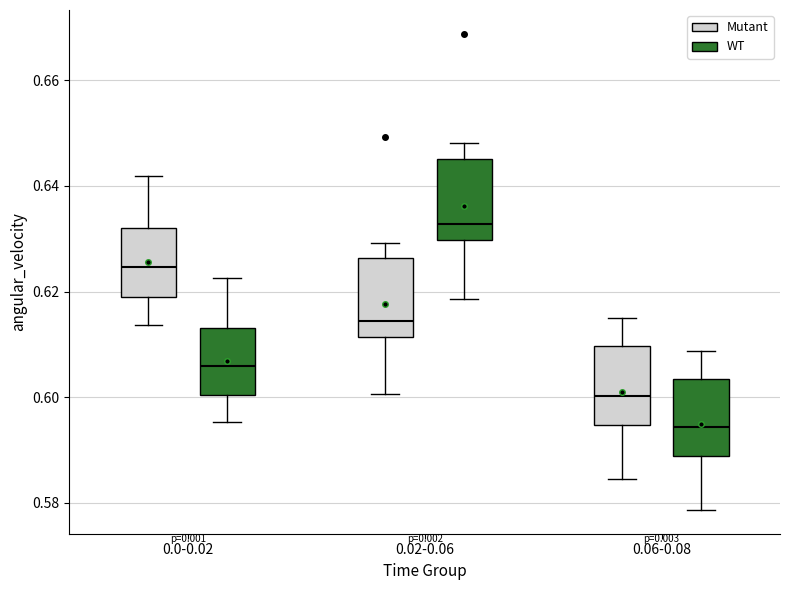

Reading left to right, transcribe this box plot: for each box, give where its median line is, the range the box spans, and where its two whiskers end, as read against the y-axis. The values are not printed on the chart, so give them approximately, as read against the axis.

0.0-0.02 (Mutant): median 0.624, box 0.618 to 0.632, whiskers 0.614 to 0.642
0.0-0.02 (WT): median 0.606, box 0.600 to 0.614, whiskers 0.596 to 0.622
0.02-0.06 (Mutant): median 0.614, box 0.612 to 0.626, whiskers 0.600 to 0.630
0.02-0.06 (WT): median 0.632, box 0.630 to 0.646, whiskers 0.618 to 0.648
0.06-0.08 (Mutant): median 0.600, box 0.594 to 0.610, whiskers 0.584 to 0.614
0.06-0.08 (WT): median 0.594, box 0.588 to 0.604, whiskers 0.578 to 0.608